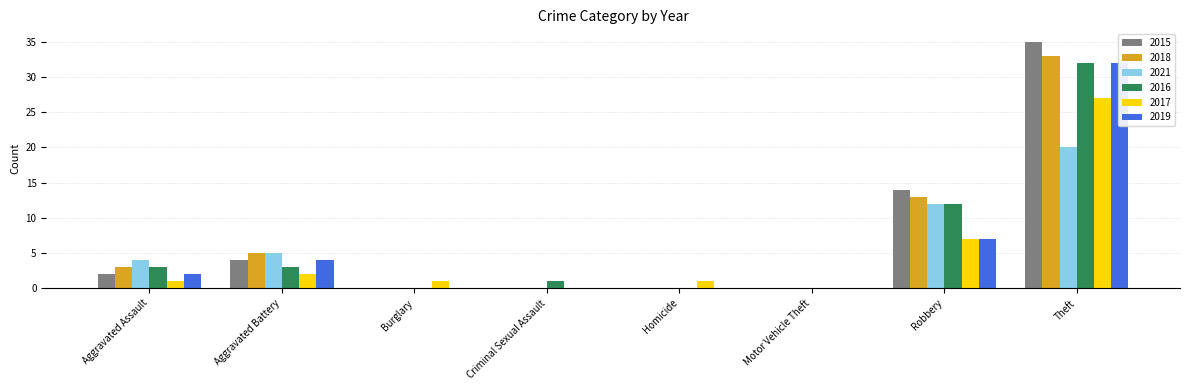

How many data points in 2021 are above 4?

3